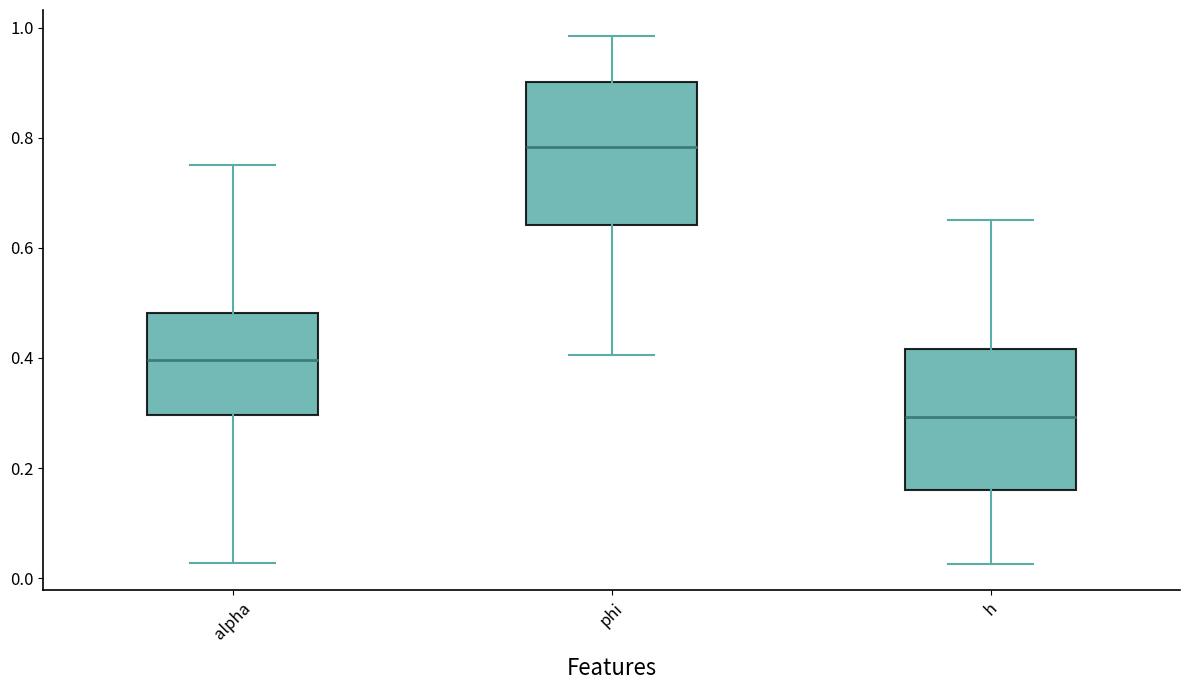

Reading left to right, read every box against the y-axis: the position of its median line, the range the box covers, and the ends of its whiskers. The values are not printed on the chart, so give them approximately, as read against the axis.

alpha: median 0.40, box 0.30 to 0.48, whiskers 0.02 to 0.76
phi: median 0.78, box 0.64 to 0.90, whiskers 0.40 to 0.98
h: median 0.30, box 0.16 to 0.42, whiskers 0.02 to 0.66